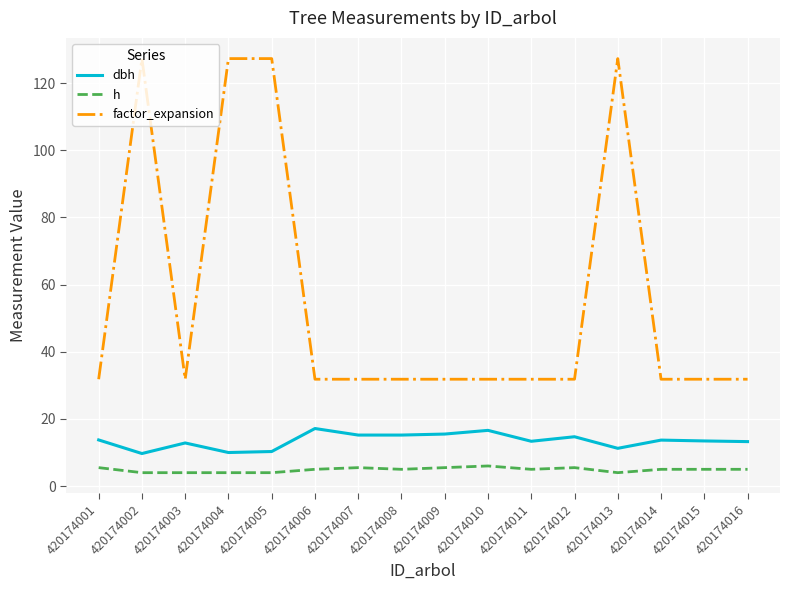

What is the minimum value for dbh?

9.7